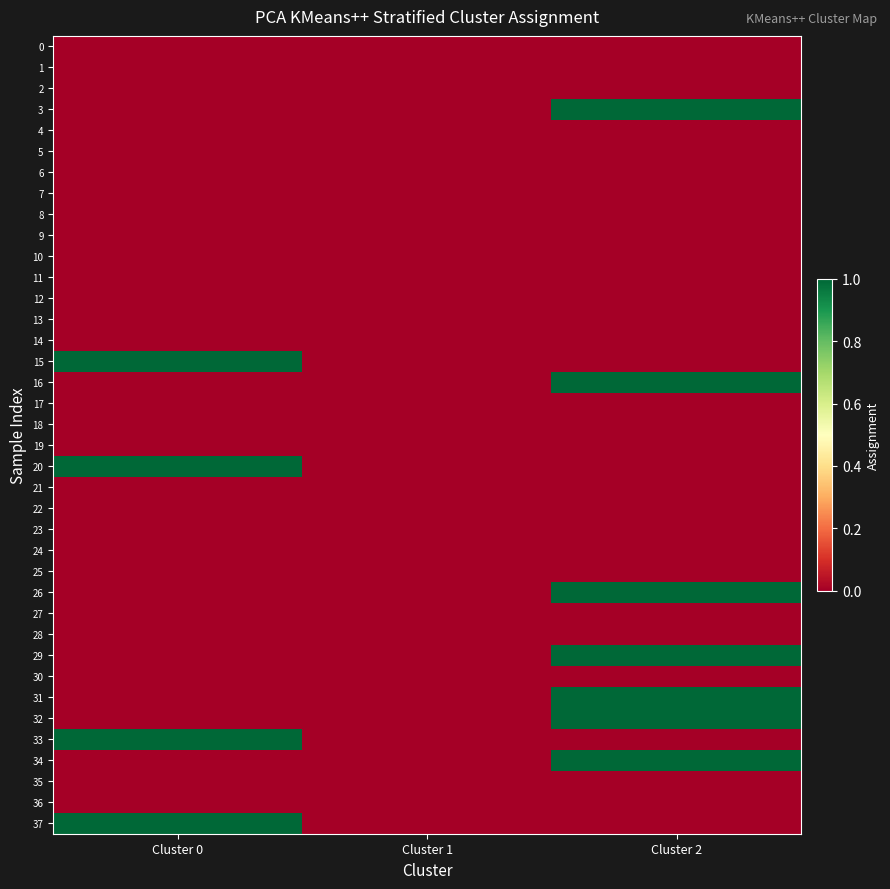

Reading left to right, extract all data points from this chart.

0: Cluster 0=0	Cluster 1=0	Cluster 2=0
1: Cluster 0=0	Cluster 1=0	Cluster 2=0
2: Cluster 0=0	Cluster 1=0	Cluster 2=0
3: Cluster 0=0	Cluster 1=0	Cluster 2=1
4: Cluster 0=0	Cluster 1=0	Cluster 2=0
5: Cluster 0=0	Cluster 1=0	Cluster 2=0
6: Cluster 0=0	Cluster 1=0	Cluster 2=0
7: Cluster 0=0	Cluster 1=0	Cluster 2=0
8: Cluster 0=0	Cluster 1=0	Cluster 2=0
9: Cluster 0=0	Cluster 1=0	Cluster 2=0
10: Cluster 0=0	Cluster 1=0	Cluster 2=0
11: Cluster 0=0	Cluster 1=0	Cluster 2=0
12: Cluster 0=0	Cluster 1=0	Cluster 2=0
13: Cluster 0=0	Cluster 1=0	Cluster 2=0
14: Cluster 0=0	Cluster 1=0	Cluster 2=0
15: Cluster 0=1	Cluster 1=0	Cluster 2=0
16: Cluster 0=0	Cluster 1=0	Cluster 2=1
17: Cluster 0=0	Cluster 1=0	Cluster 2=0
18: Cluster 0=0	Cluster 1=0	Cluster 2=0
19: Cluster 0=0	Cluster 1=0	Cluster 2=0
20: Cluster 0=1	Cluster 1=0	Cluster 2=0
21: Cluster 0=0	Cluster 1=0	Cluster 2=0
22: Cluster 0=0	Cluster 1=0	Cluster 2=0
23: Cluster 0=0	Cluster 1=0	Cluster 2=0
24: Cluster 0=0	Cluster 1=0	Cluster 2=0
25: Cluster 0=0	Cluster 1=0	Cluster 2=0
26: Cluster 0=0	Cluster 1=0	Cluster 2=1
27: Cluster 0=0	Cluster 1=0	Cluster 2=0
28: Cluster 0=0	Cluster 1=0	Cluster 2=0
29: Cluster 0=0	Cluster 1=0	Cluster 2=1
30: Cluster 0=0	Cluster 1=0	Cluster 2=0
31: Cluster 0=0	Cluster 1=0	Cluster 2=1
32: Cluster 0=0	Cluster 1=0	Cluster 2=1
33: Cluster 0=1	Cluster 1=0	Cluster 2=0
34: Cluster 0=0	Cluster 1=0	Cluster 2=1
35: Cluster 0=0	Cluster 1=0	Cluster 2=0
36: Cluster 0=0	Cluster 1=0	Cluster 2=0
37: Cluster 0=1	Cluster 1=0	Cluster 2=0